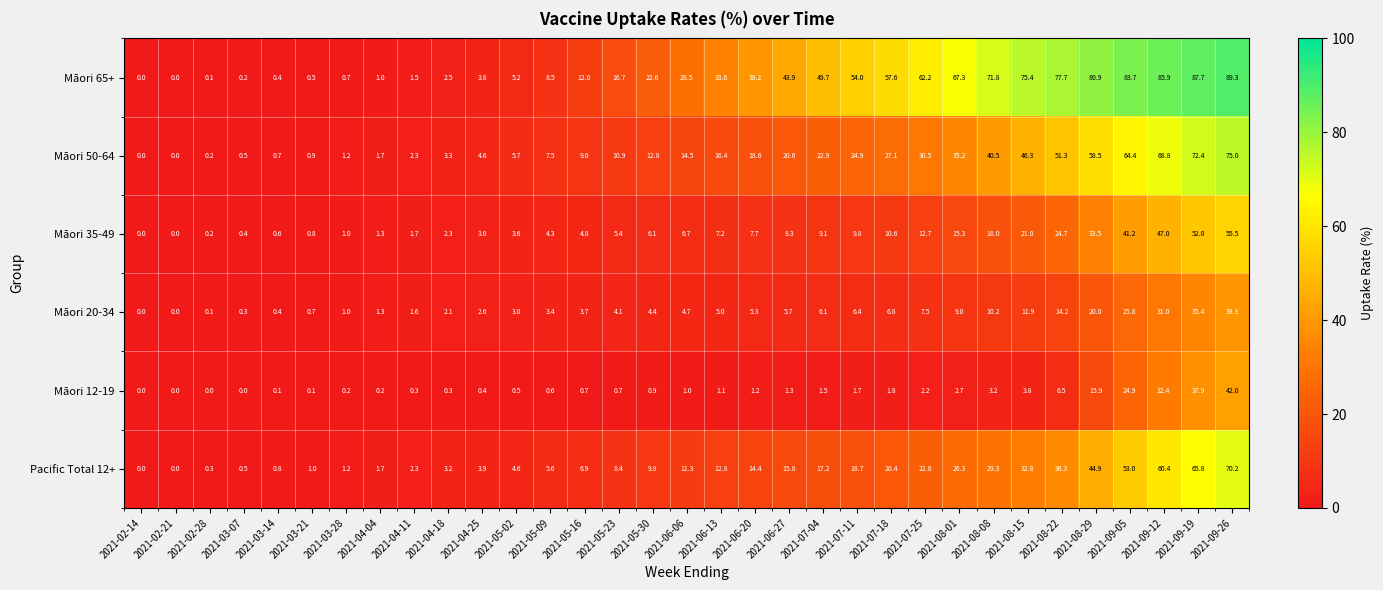

Which series changed the most between 2021-03-28 and 2021-05-16?

Māori 65+